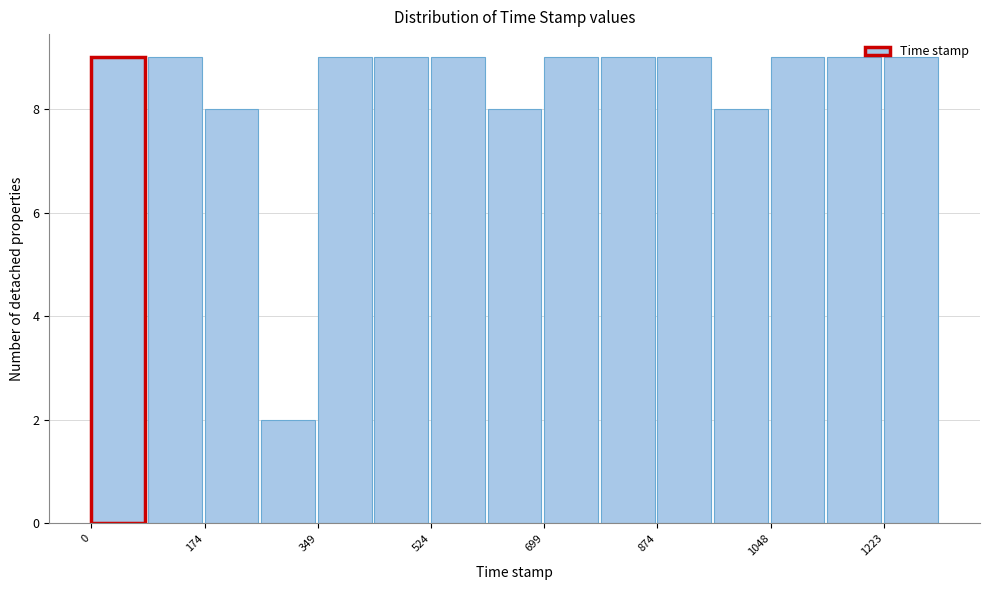

Reading left to right, list every bar in this chart as the range it spans on the x-axis followed by its height. Neither the bar edges nor the heights are printed on the chart, so give them approximately, as read against the axes.

0 to 80: 9
80 to 180: 9
180 to 260: 8
260 to 340: 2
340 to 440: 9
440 to 520: 9
520 to 620: 9
620 to 700: 8
700 to 780: 9
780 to 880: 9
880 to 960: 9
960 to 1040: 8
1040 to 1140: 9
1140 to 1220: 9
1220 to 1320: 9